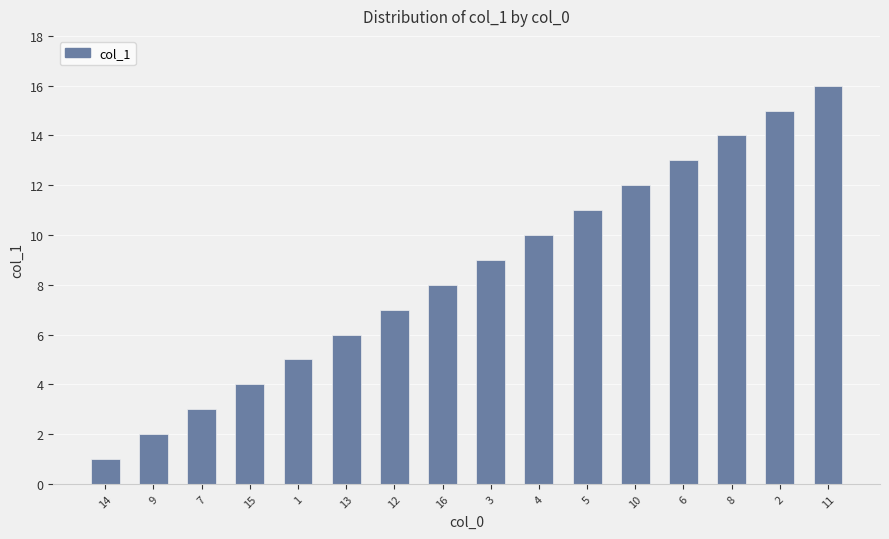

Does the chart contain stacked bars?

No